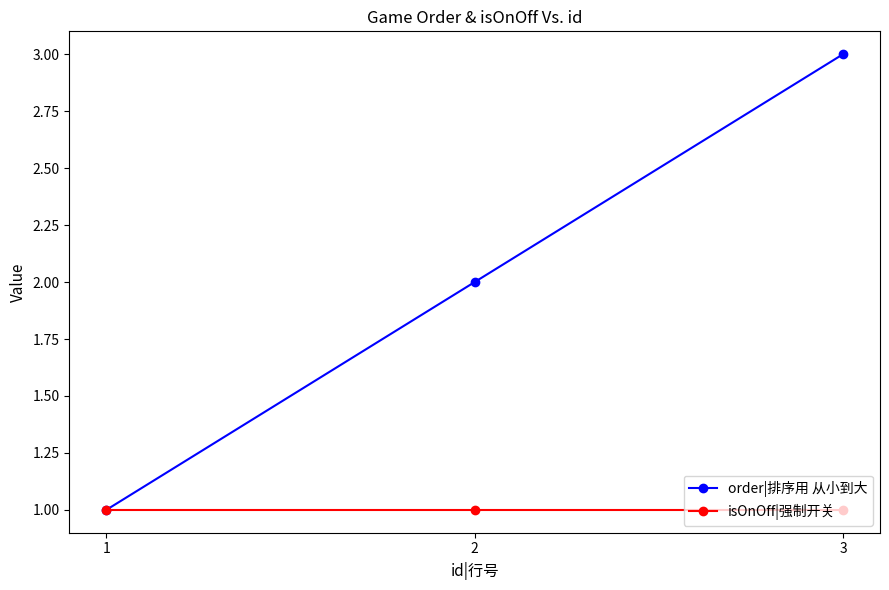

Rank the series at 3 from highest to lowest value.

order|排序用 从小到大, isOnOff|强制开关